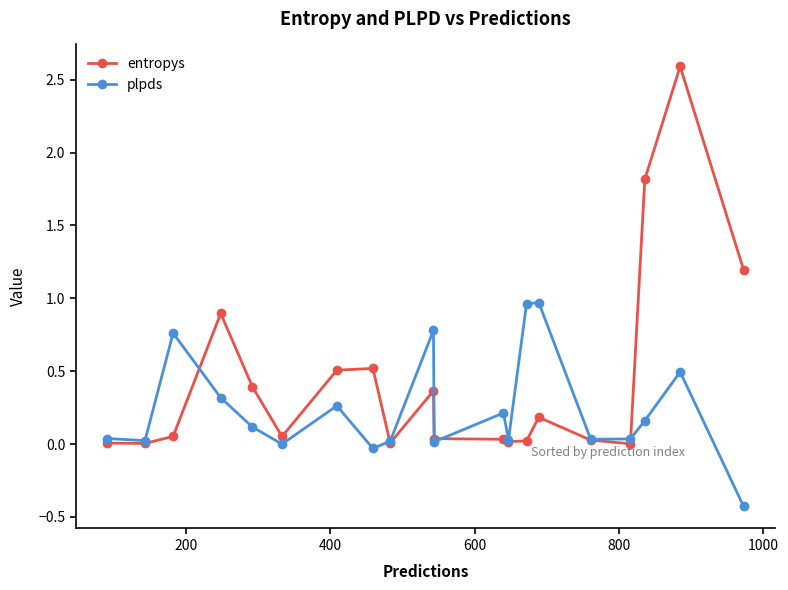

What are all the series names shown in the legend?

entropys, plpds